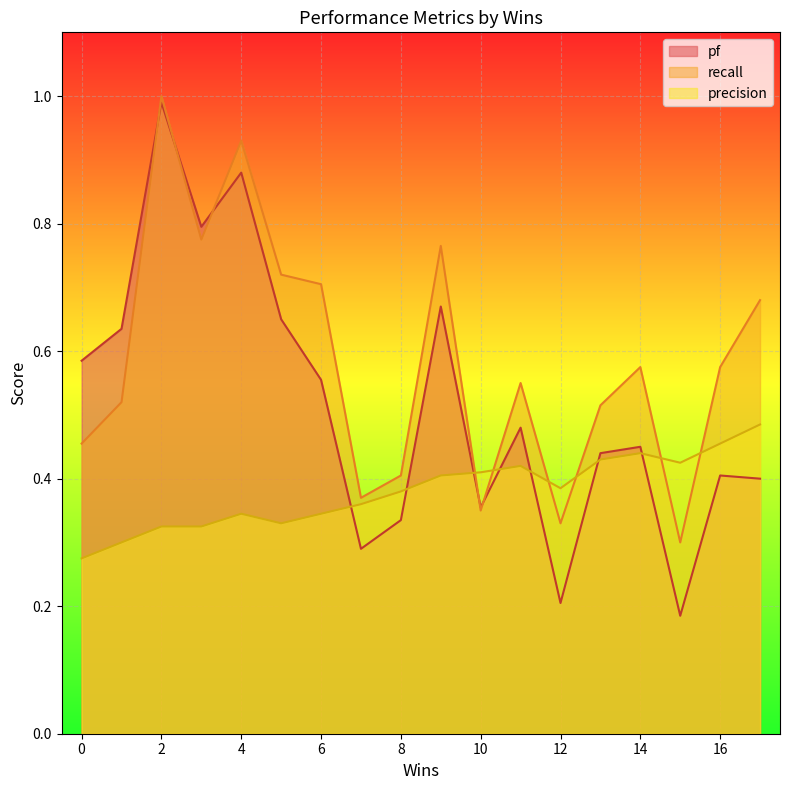

How many lines are shown in the chart?

3